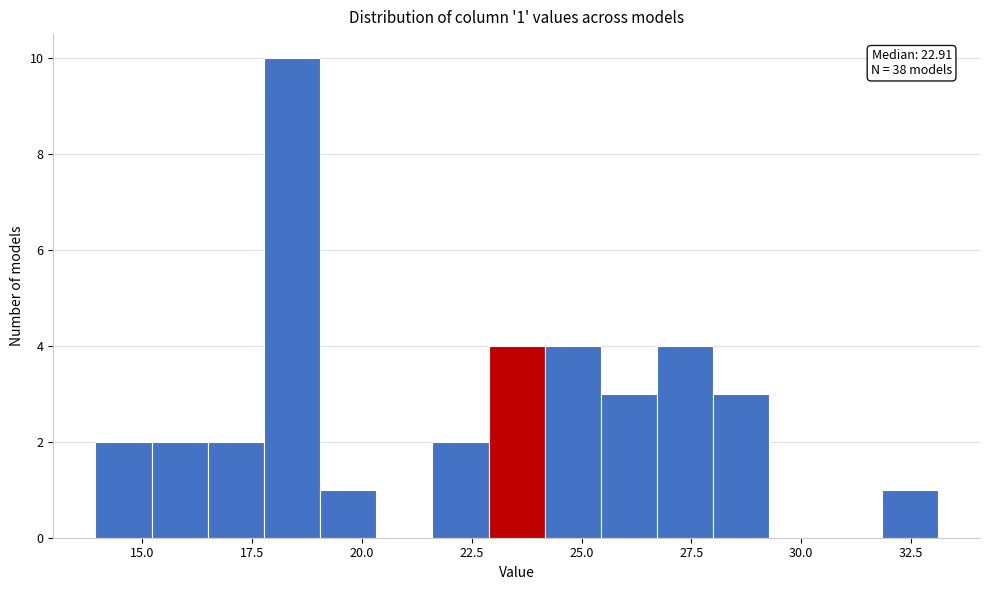

Read against the x-axis, roughly where is the centre of the tallest bar?

18.5